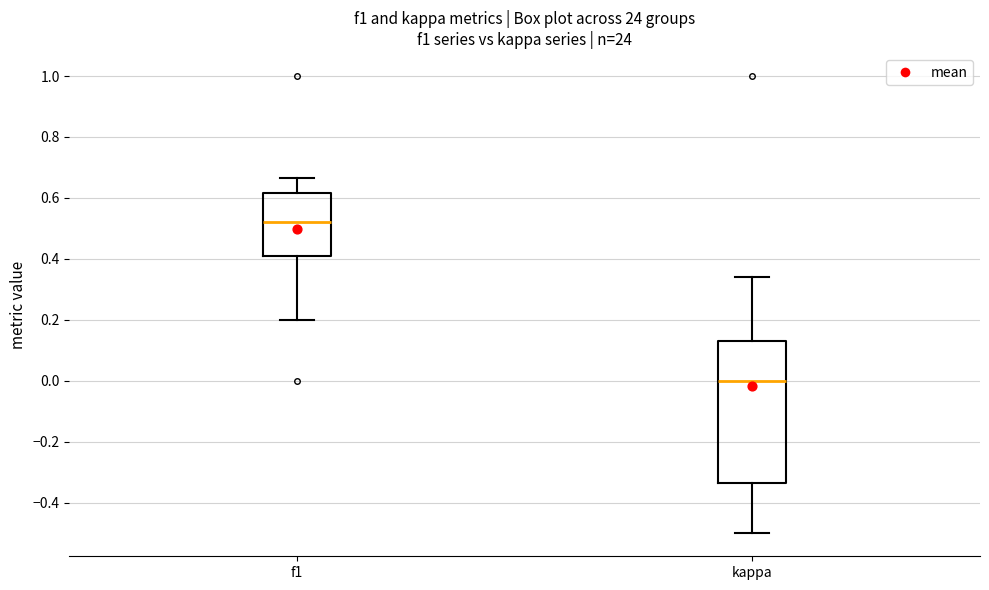

Comparing the boxes themselves (not the whiskers), which one is the tallest?

kappa